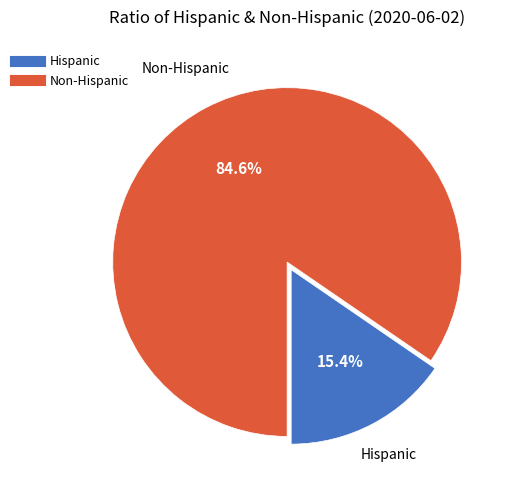

Which slice is the smallest?

Hispanic